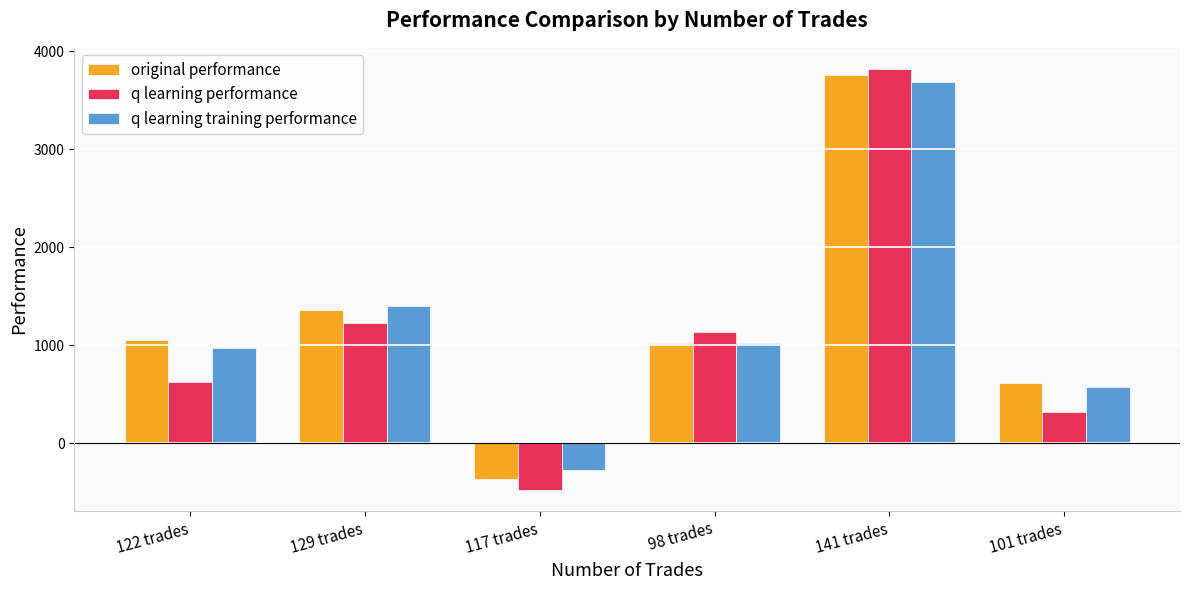

What is the value of the q learning training performance bar at the 4th from the left?

1019.2